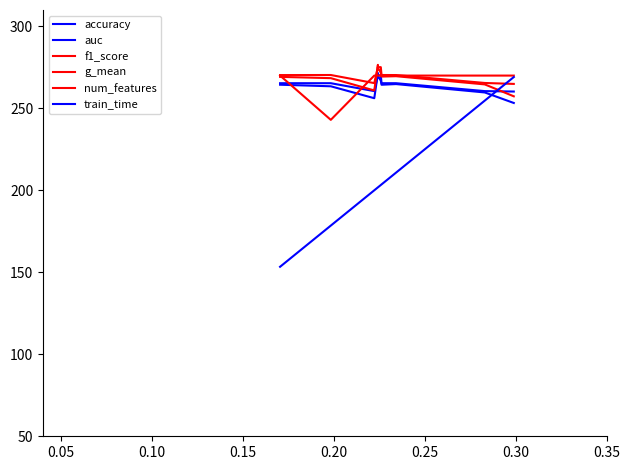

What is the average value of the num_features series?

267.3